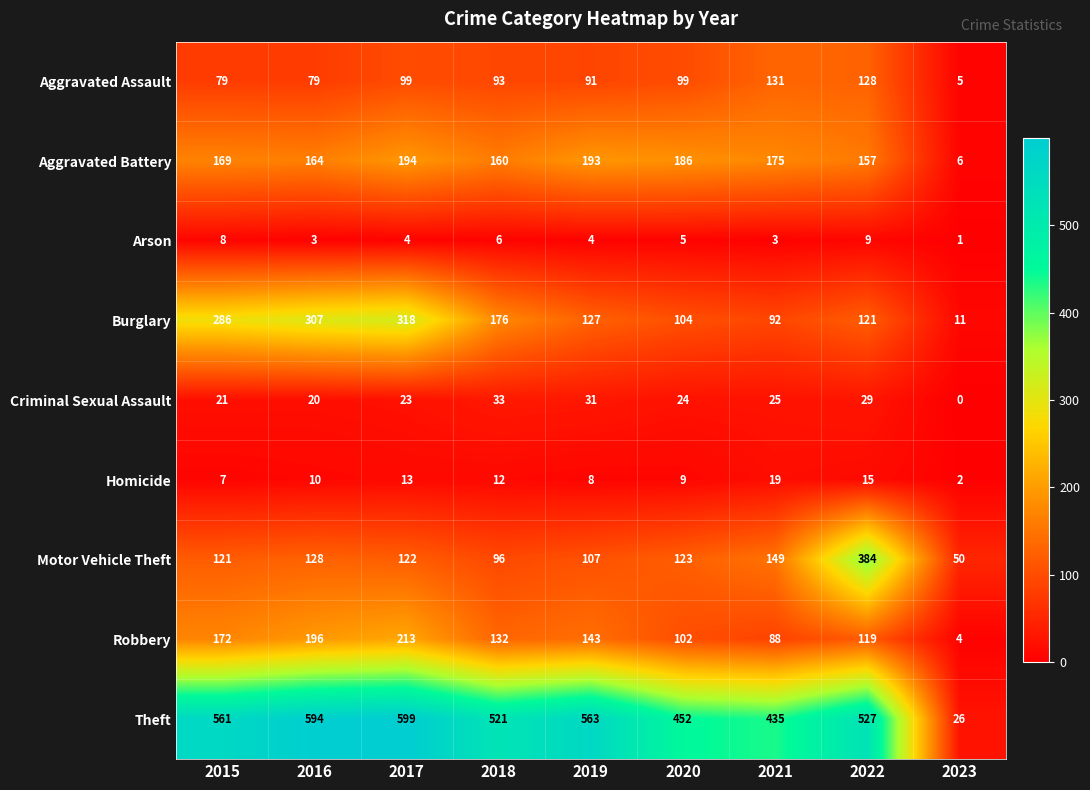

Which series has the largest range (max minus min)?

Theft